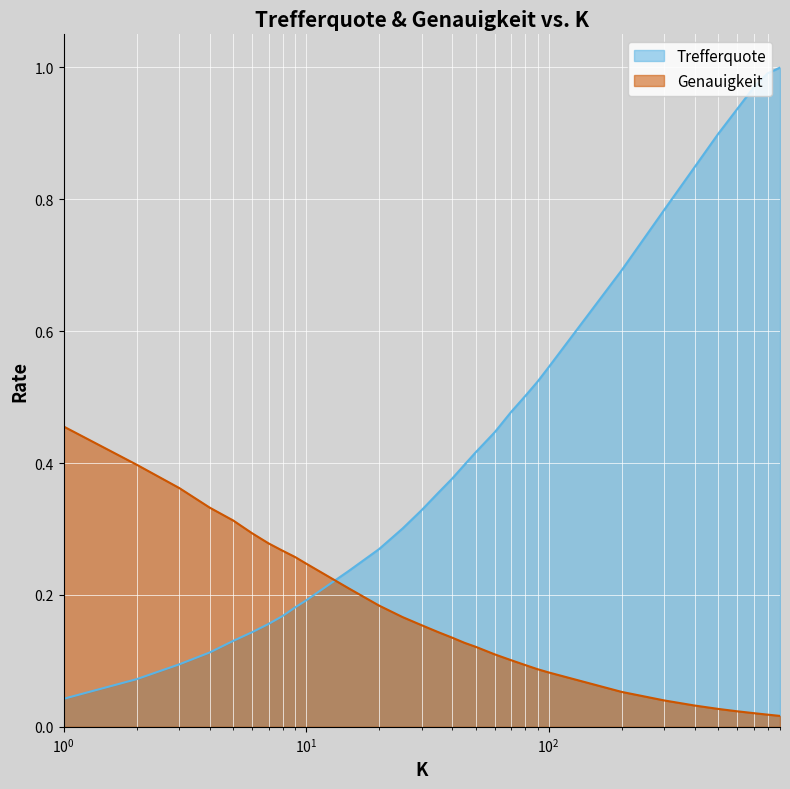

Rank the series by their average value, from lowest to highest.

Genauigkeit, Trefferquote